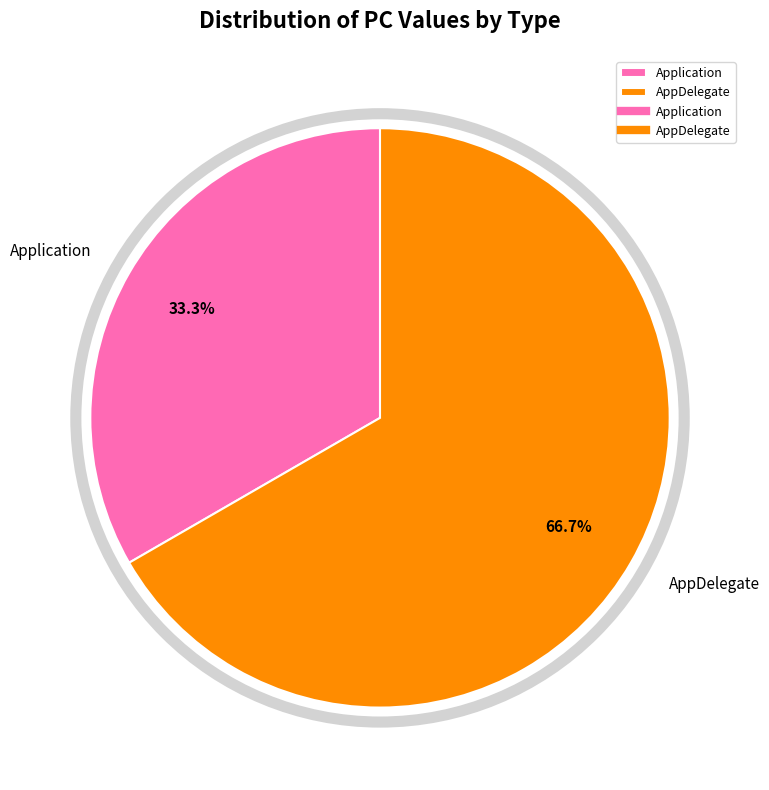

What is the largest slice in the pie chart?

AppDelegate